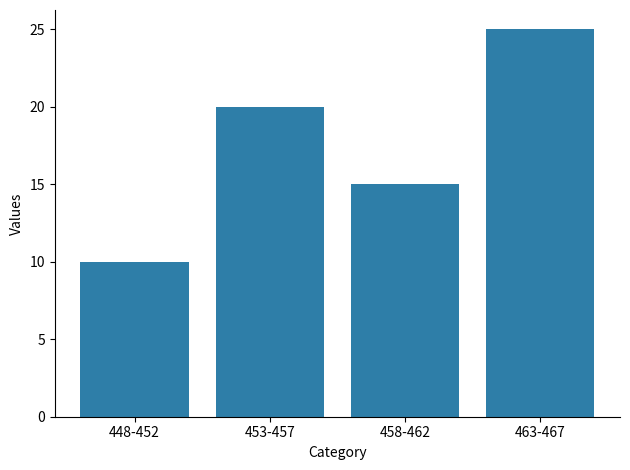

How many values are below 20?

2